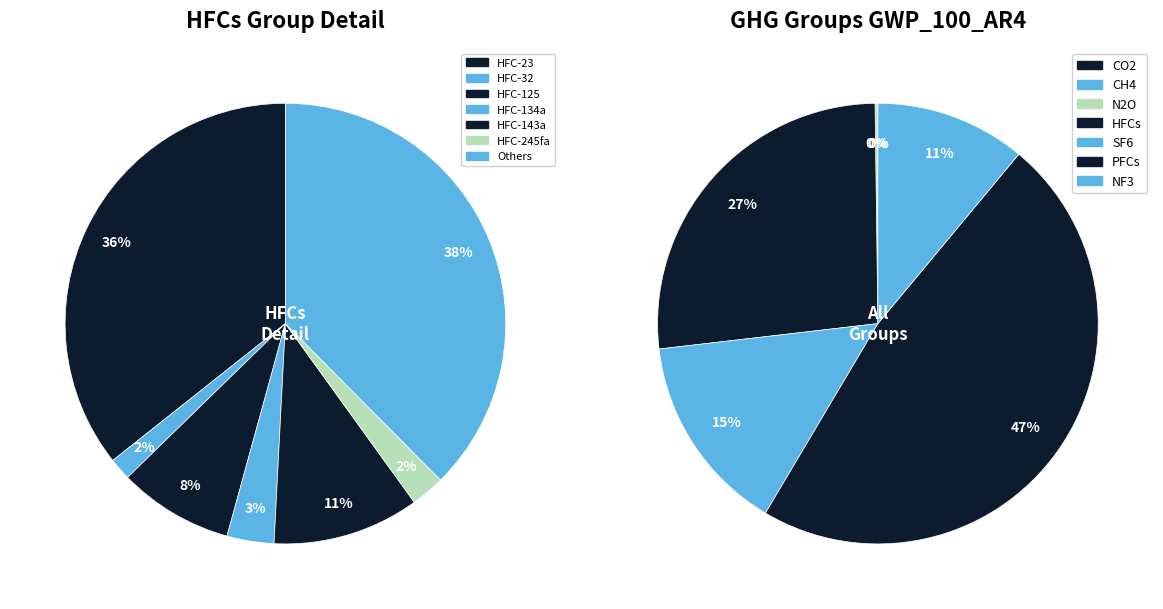

Is NF3 the majority of the pie?

No